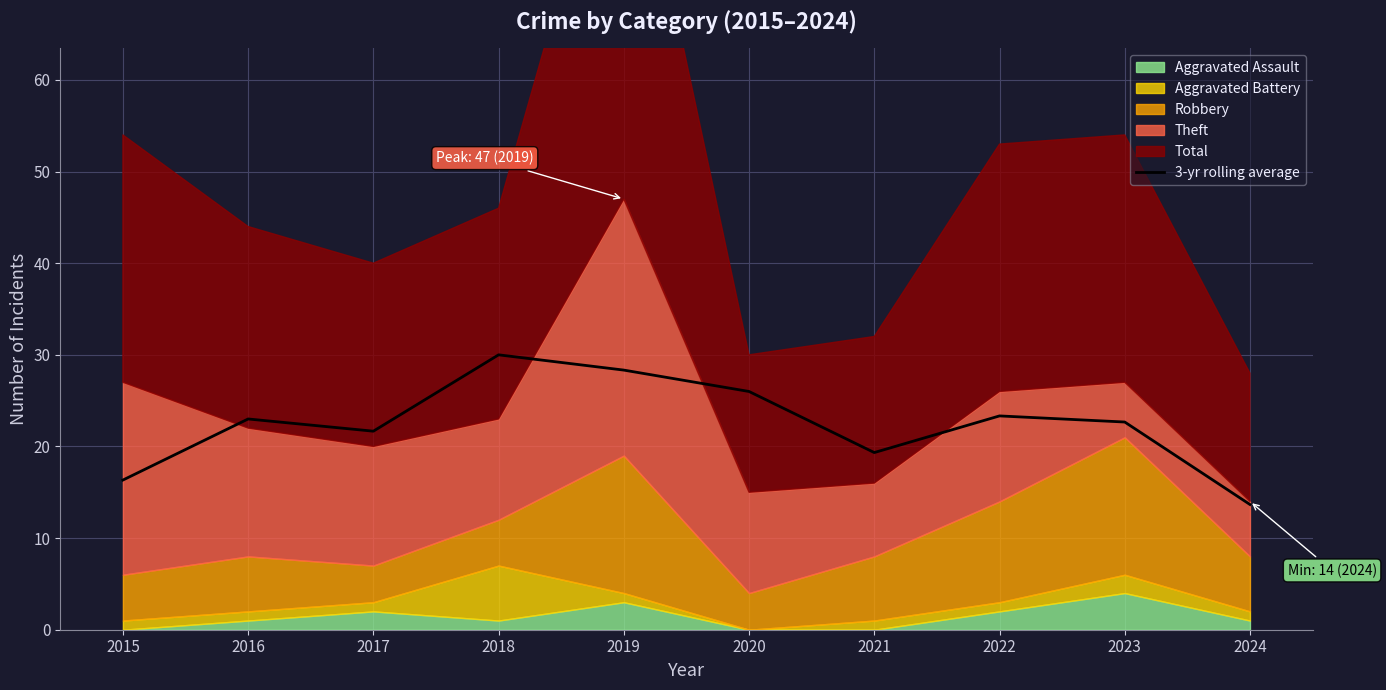

List the labels in order of value, largest first.

2018, 2019, 2020, 2022, 2016, 2023, 2017, 2021, 2015, 2024